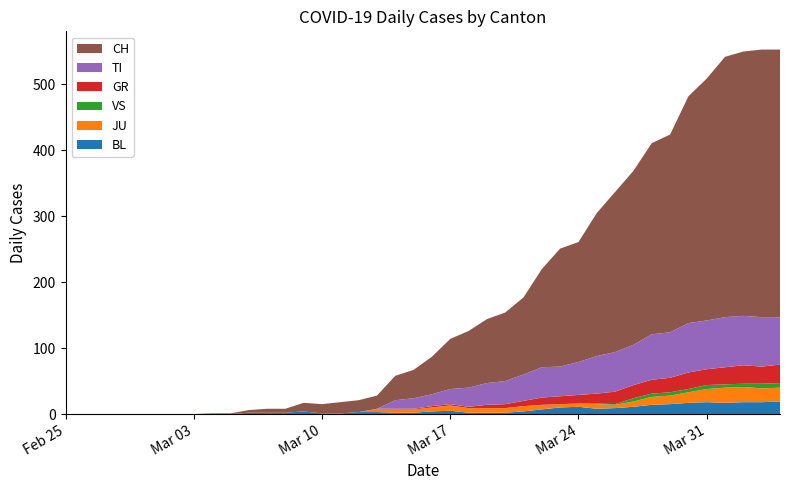

Reading right to left, list all the values displayed in this chart.

CH: 406	406	401	395	367	344	300	290	264	243	217	182	179	149	117	104	97	86	76	57	43	37	20	18	17	14	13	6	6	4	1	1	0	0	0	0	0	0	0	0
TI: 72	75	75	76	74	75	69	69	61	60	57	50	45	46	40	35	33	29	23	18	16	13	0	0	0	0	0	0	0	0	0	0	0	0	0	0	0	0	0	0
GR: 28	26	28	26	24	25	22	21	20	19	15	13	12	11	8	6	5	2	2	2	1	1	0	0	0	0	0	0	0	0	0	0	0	0	0	0	0	0	0	0
VS: 7	7	5	5	6	5	5	5	5	1	1	0	0	0	0	0	0	0	0	0	0	0	0	0	0	0	0	0	0	0	0	0	0	0	0	0	0	0	0	0
JU: 21	21	23	23	20	16	13	12	8	5	7	5	5	7	8	7	7	7	8	6	5	5	5	0	0	0	0	0	0	0	0	0	0	0	0	0	0	0	0	0
BL: 19	18	18	17	18	17	15	14	11	9	8	11	10	7	4	2	2	2	5	4	2	2	3	3	1	1	4	2	2	2	0	0	0	0	0	0	0	0	0	0